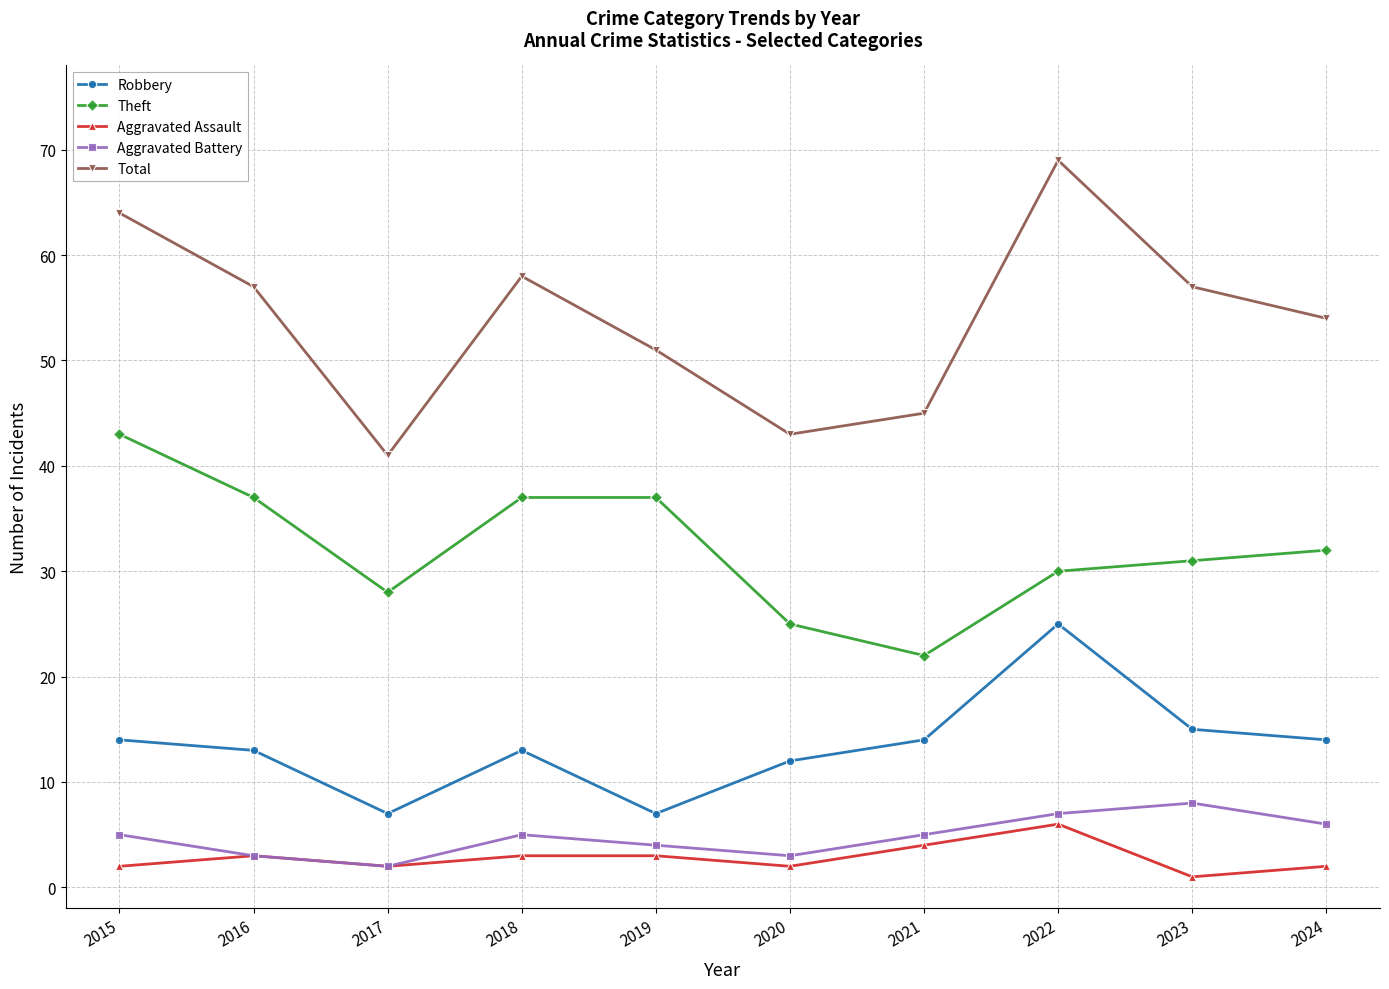

What is the difference between the highest and lowest values at 2021?

41